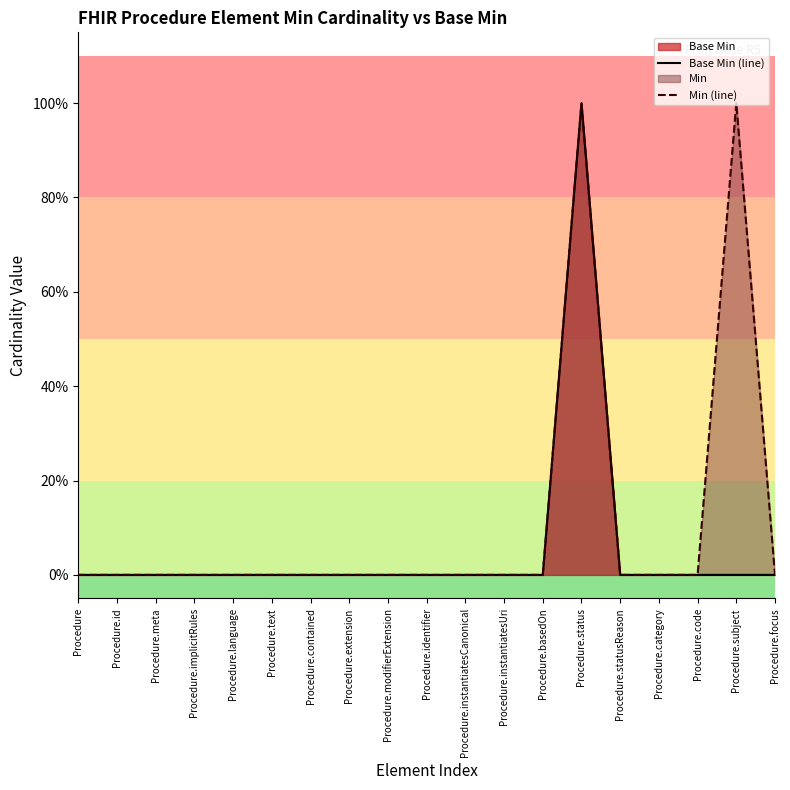

Where is the first local maximum for Base Min (line)?

Procedure.status